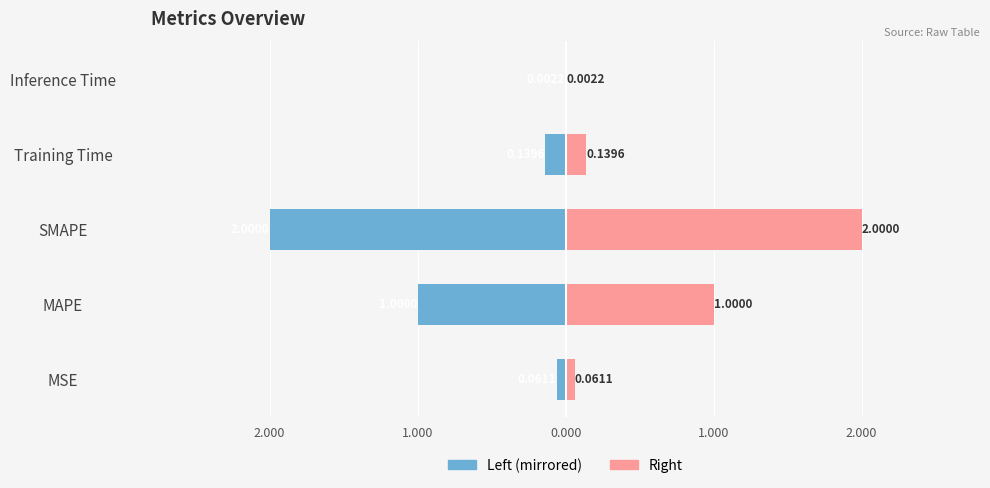

Reading left to right, list all the values displayed in this chart.

col_1 (left): -0.1	-1.0	-2.0	-0.1	-0.0
col_1 (right): 0.1	1.0	2.0	0.1	0.0